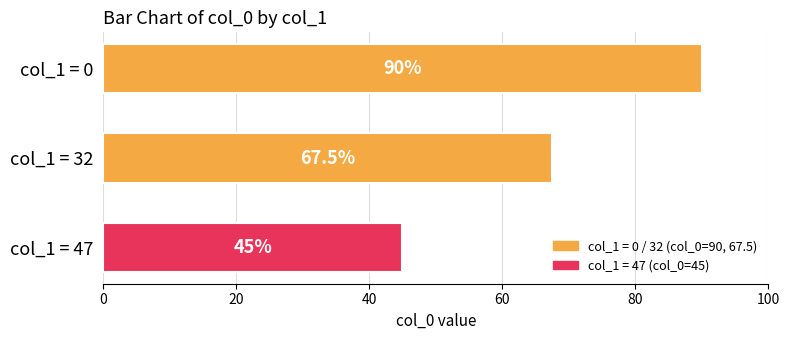

Count the number of data series in this chart.

1